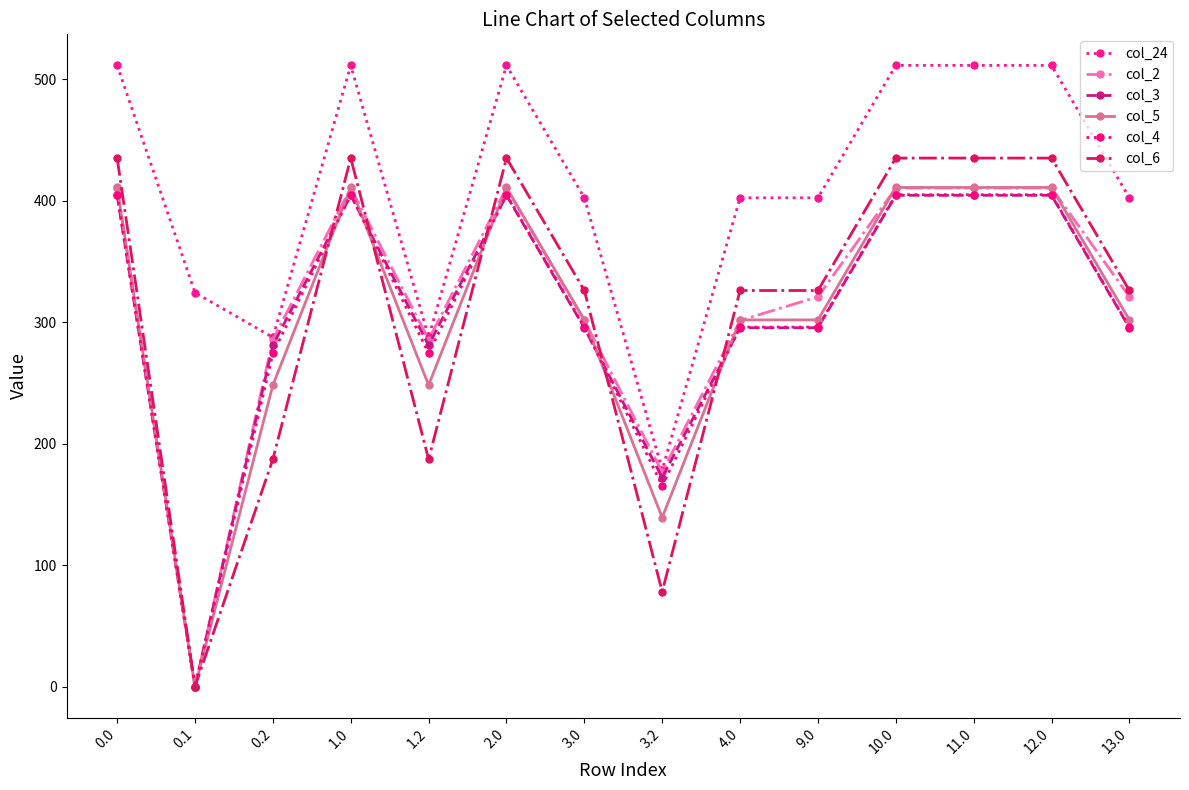

What is the value of the col_4 point at the 11th from the left?

404.9